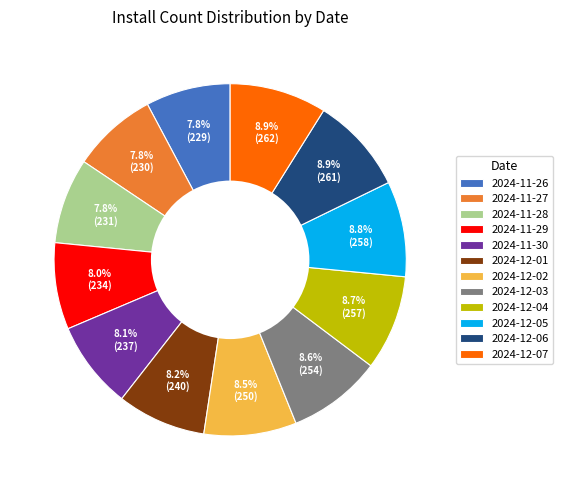

To the nearest percent, what is the difference between the largest and smallest slice percentages?

1%